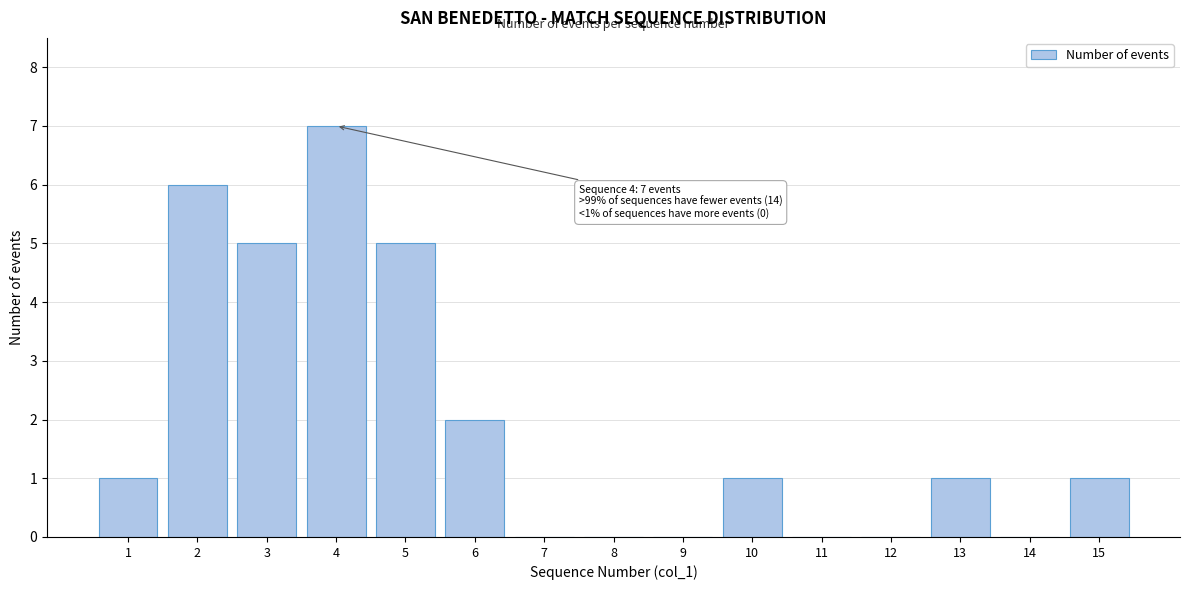

Reading left to right, list all the values displayed in this chart.

1=1	2=6	3=5	4=7	5=5	6=2	7=0	8=0	9=0	10=1	11=0	12=0	13=1	14=0	15=1